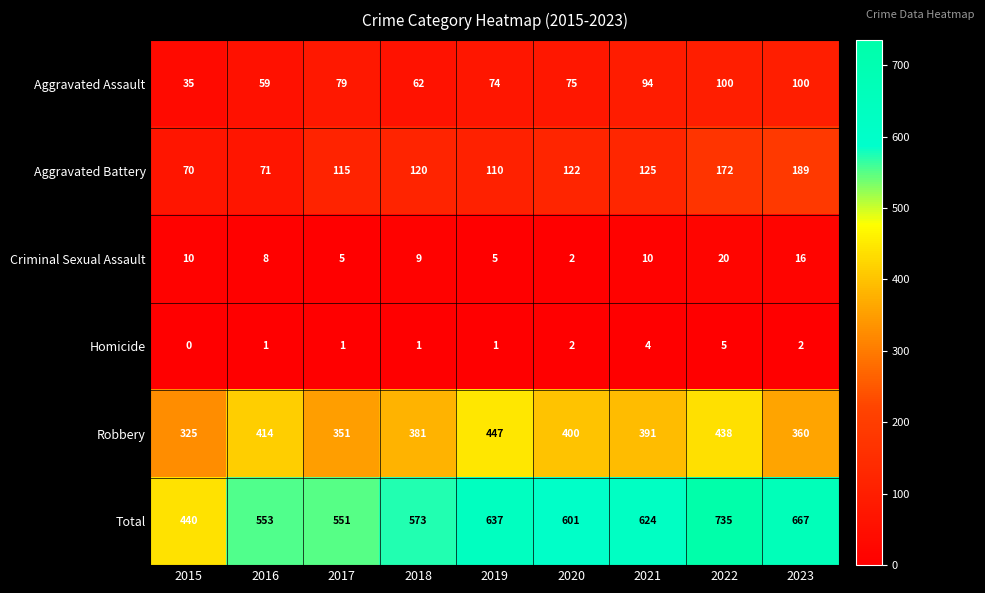

At how many categories does at least one series exceed 375?

9